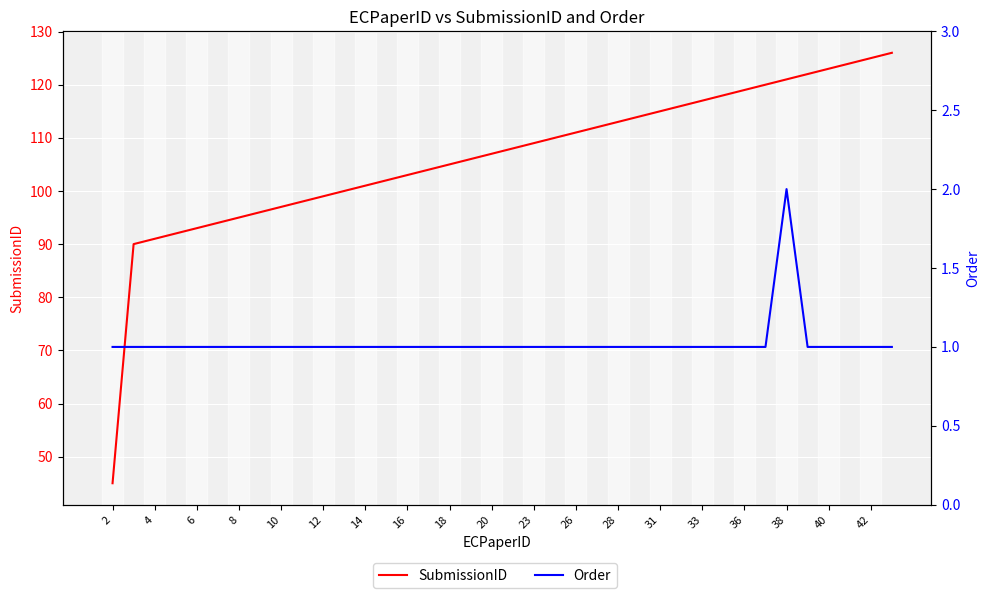

What is the value of the Order point at the 34th from the left?

1